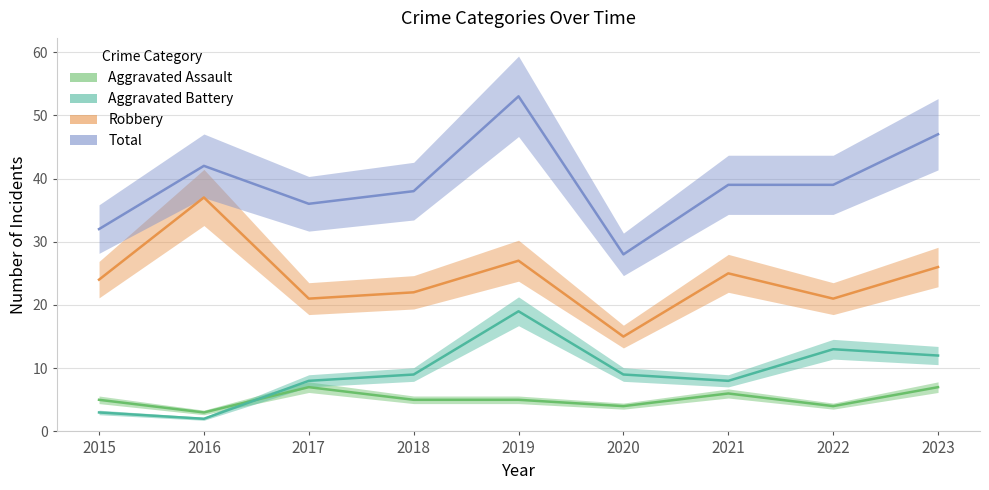

Rank the categories by Aggravated Assault value from highest to lowest.

2017, 2023, 2021, 2015, 2018, 2019, 2020, 2022, 2016